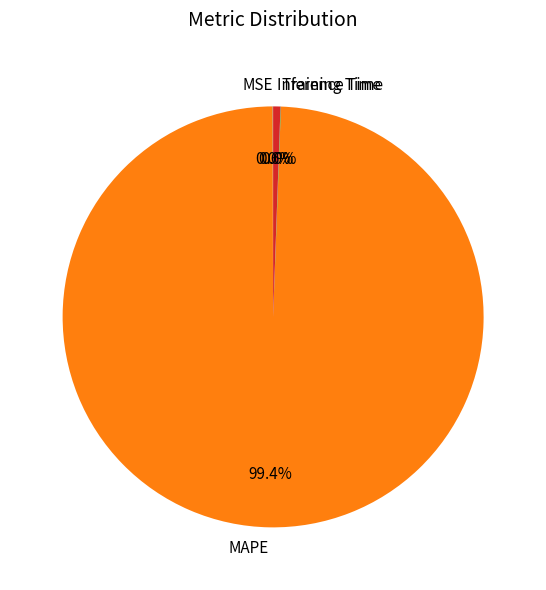

To the nearest percent, what percentage of the pie is Inference Time?

1%